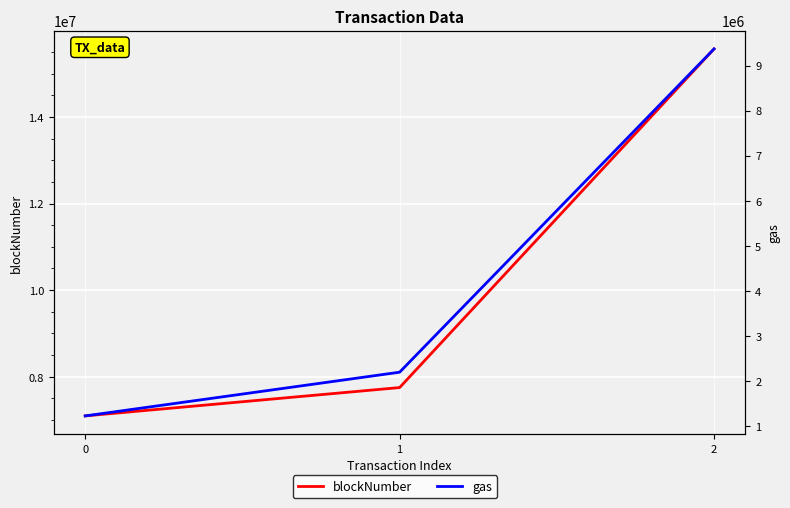

What is the sum of all blockNumber values?

30416061